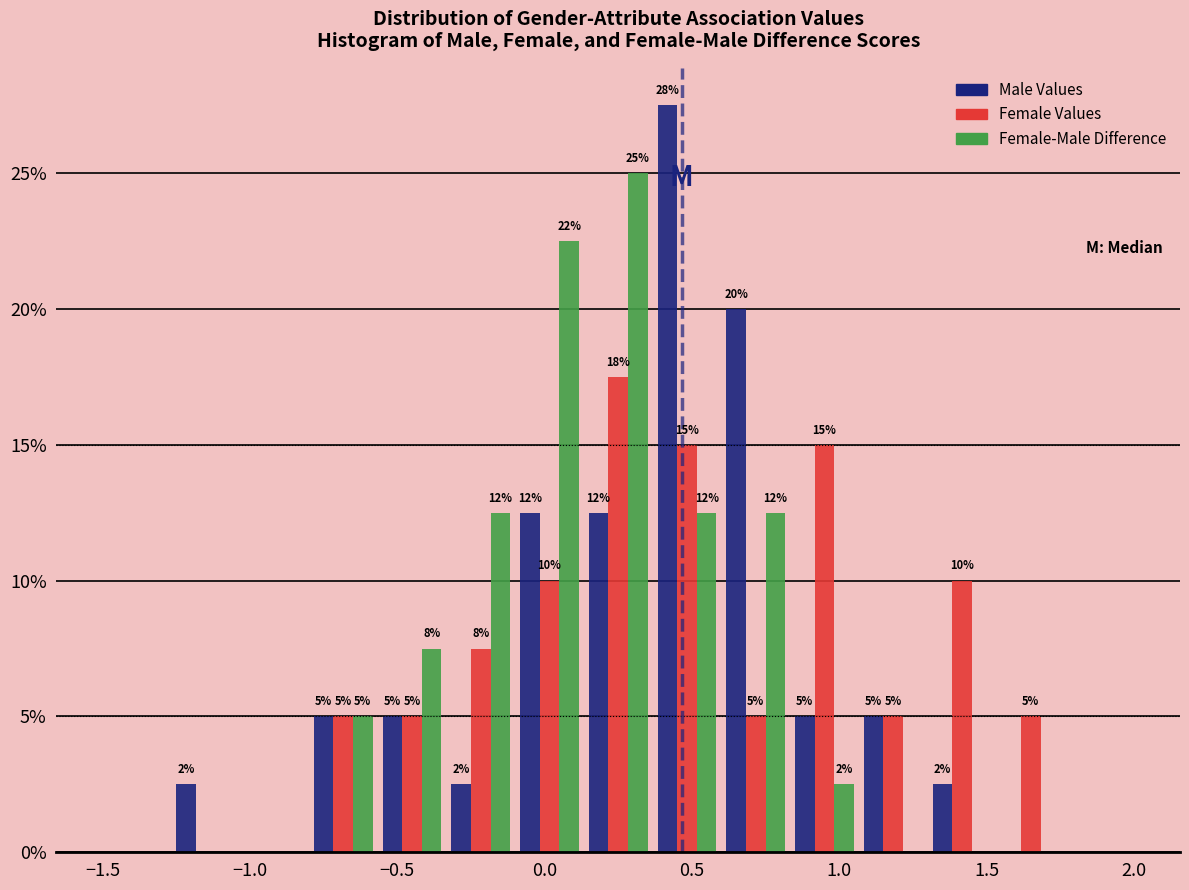

In the Male Values series, which range on the x-axis has the tallest bar?

0.35 to 0.60